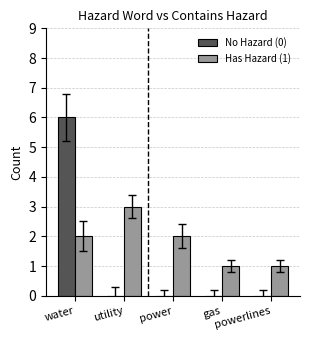

Which series has the largest total across all categories?

Has Hazard (1)